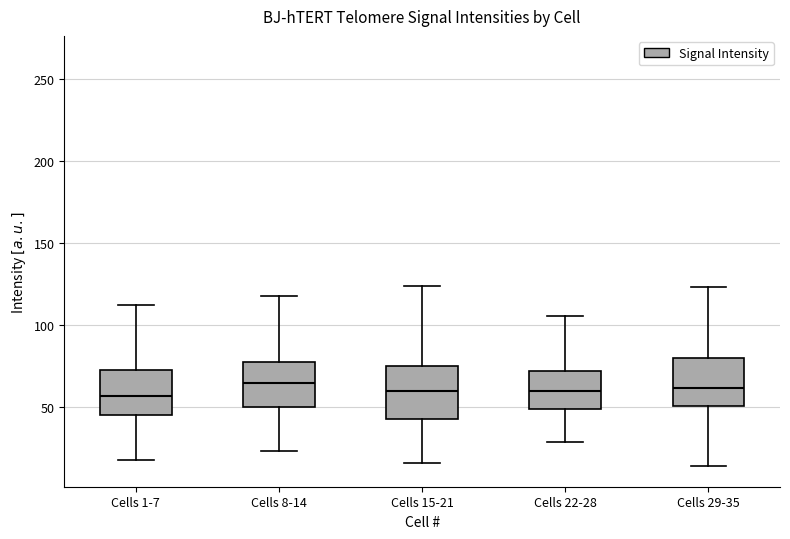

Where is the lower edge of the box for Cells 29-35 on the y-axis? The values are not printed on the chart, so give them approximately, as read against the axis.

50